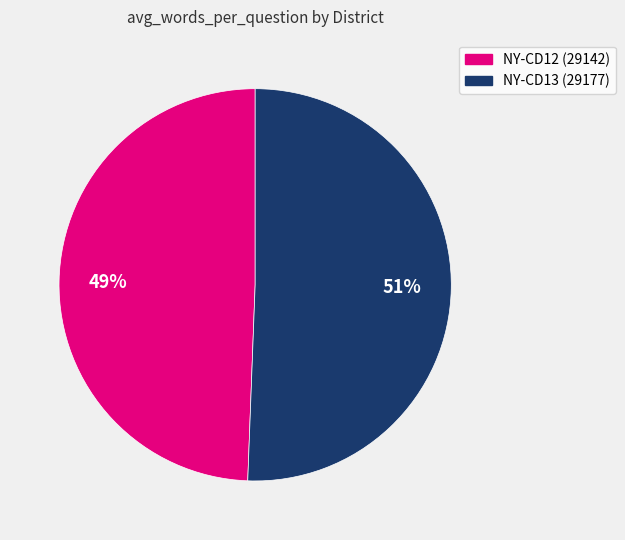

Which slice is the largest?

NY-CD13 (29177)